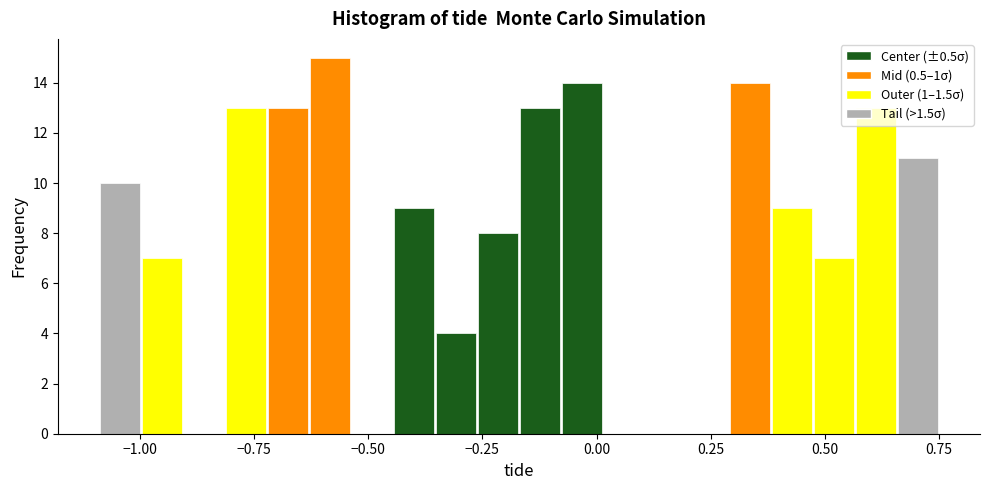

Read against the x-axis, roughly where is the centre of the tallest bar?

-0.60